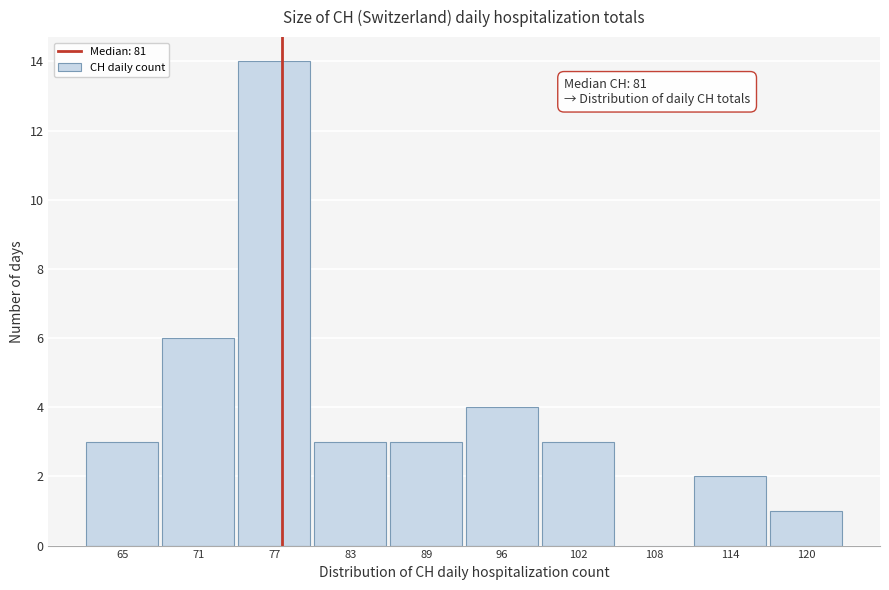

Reading left to right, extract all data points from this chart.

65=3	71=6	77=14	83=3	89=3	96=4	102=3	108=0	114=2	120=1